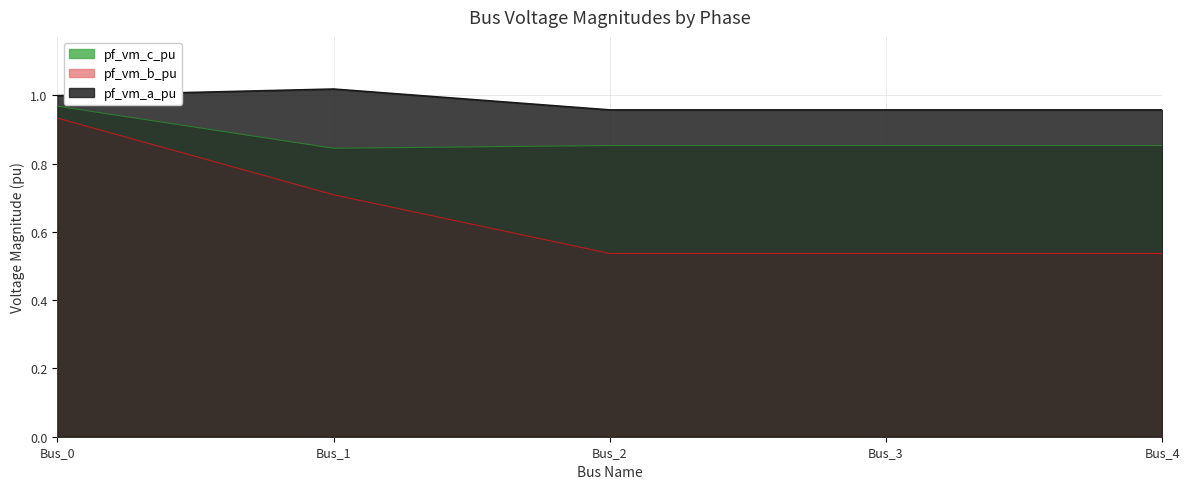

The pf_vm_c_pu series shows 0.9 at Bus_2. True or false?

True